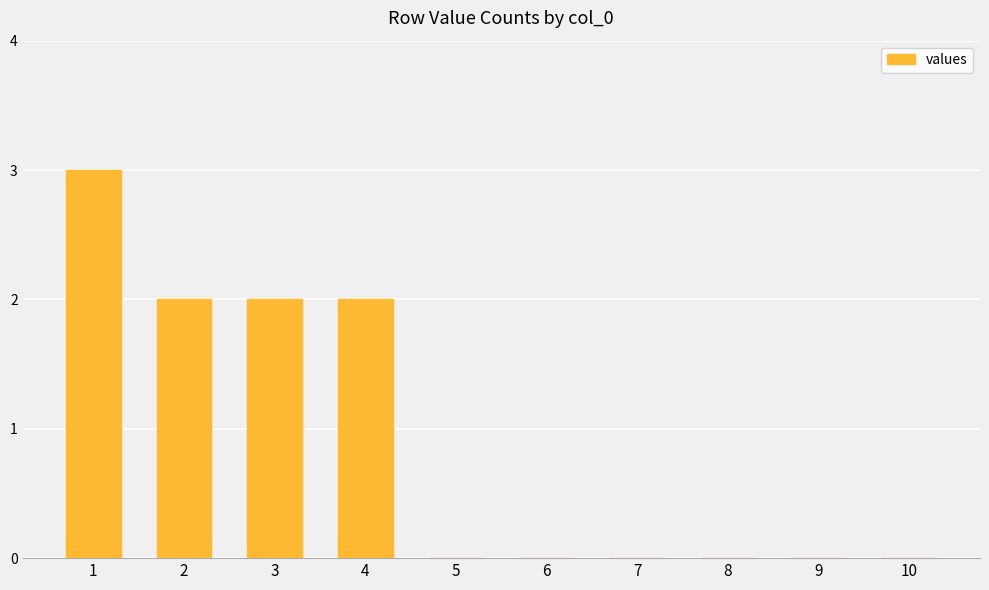

How many data points does each series have?

10